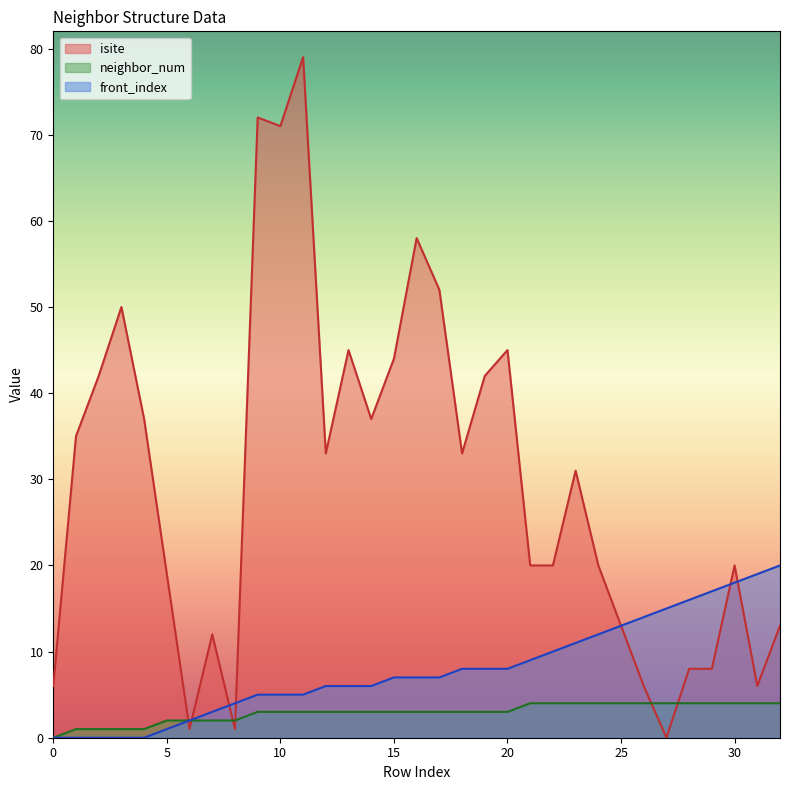

What is the total value across all series at 25?

30